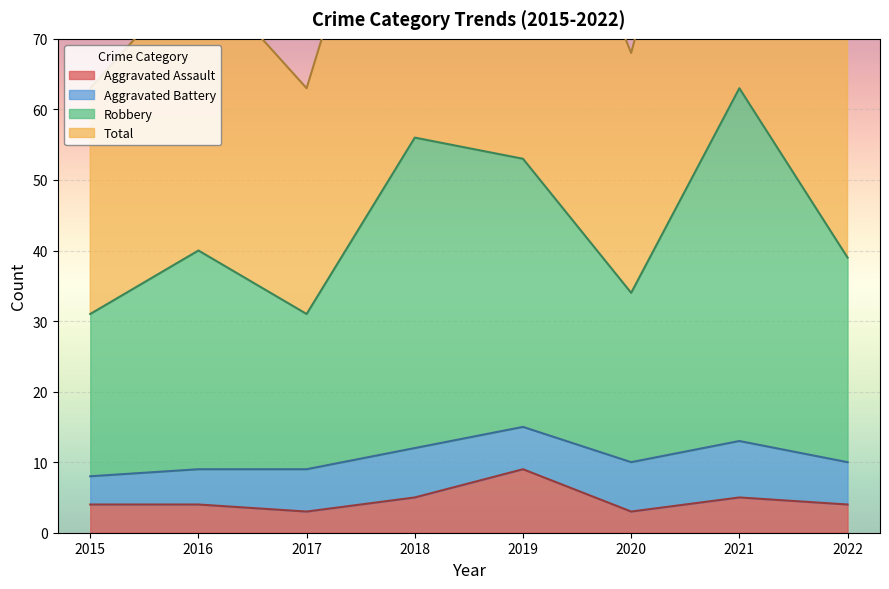

What is the value of the Aggravated Assault point at the 2nd from the left?

4